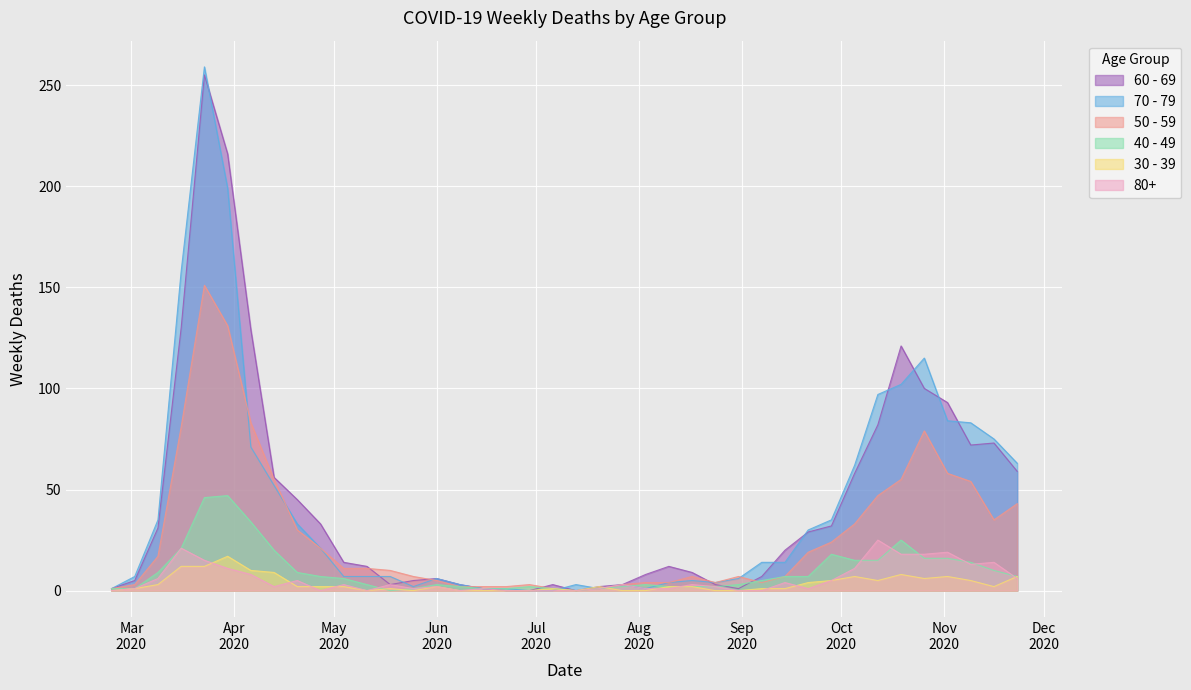

Which series has the largest range (max minus min)?

70 - 79